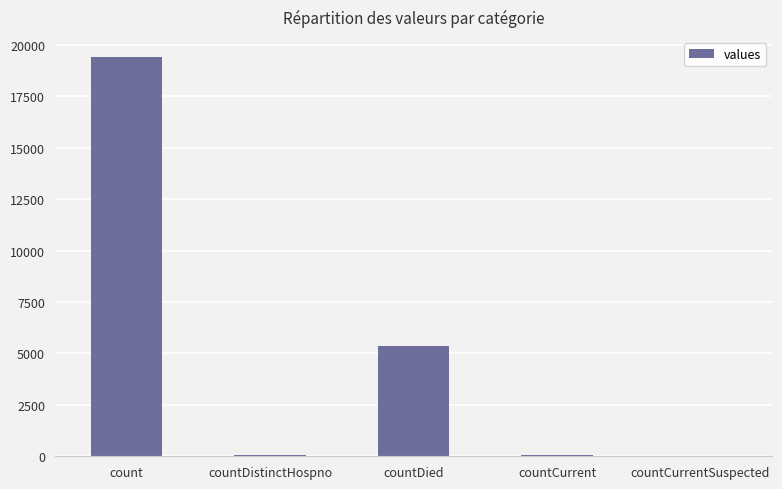

The value at countDied is 9613. True or false?

False